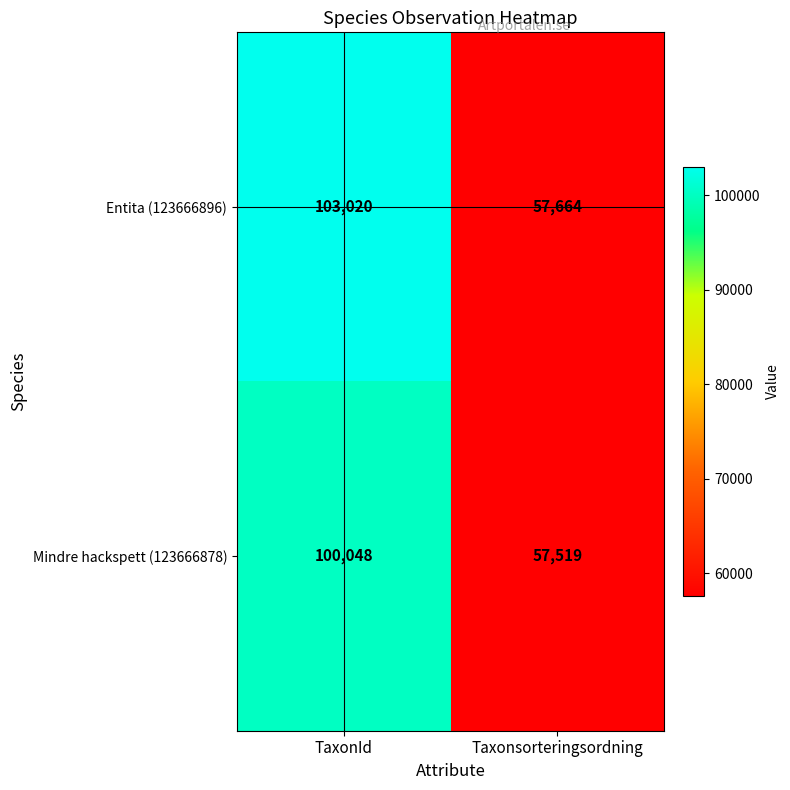

Reading left to right, list all the values displayed in this chart.

Entita (123666896): TaxonId=103020	Taxonsorteringsordning=57664
Mindre hackspett (123666878): TaxonId=100048	Taxonsorteringsordning=57519